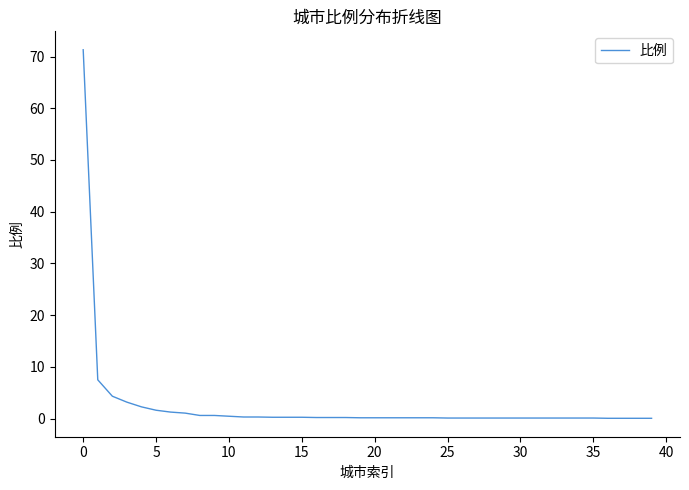

What is the maximum value shown in the chart?

71.3